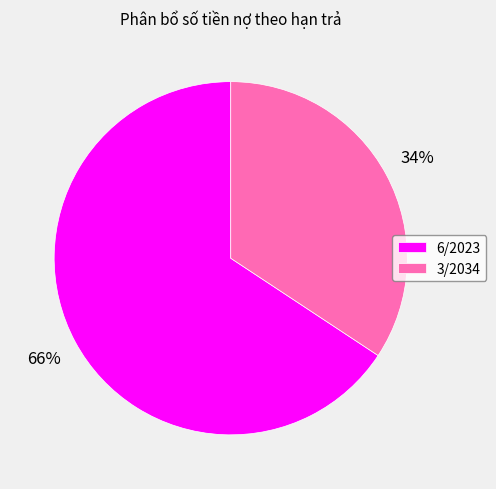

The 3/2034 slice represents 43% of the pie. True or false?

False